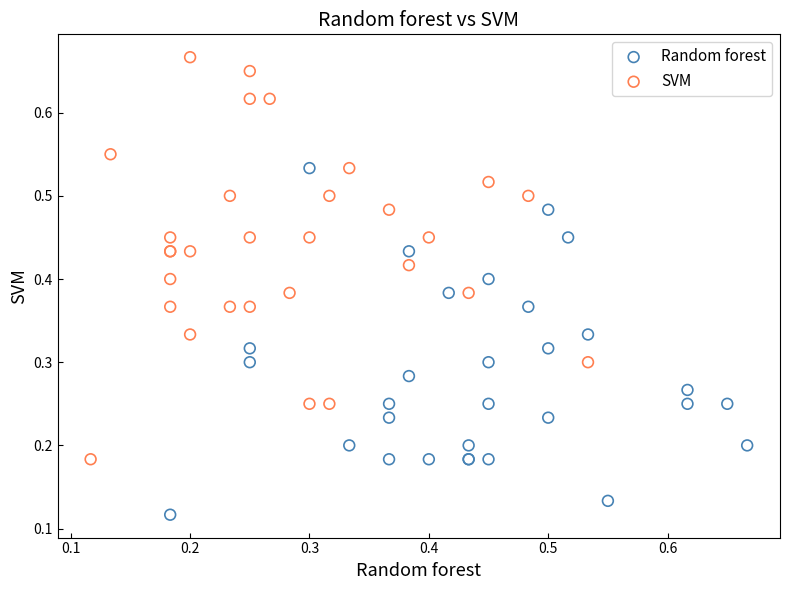

Which series has the largest Y range (max minus min)?

SVM